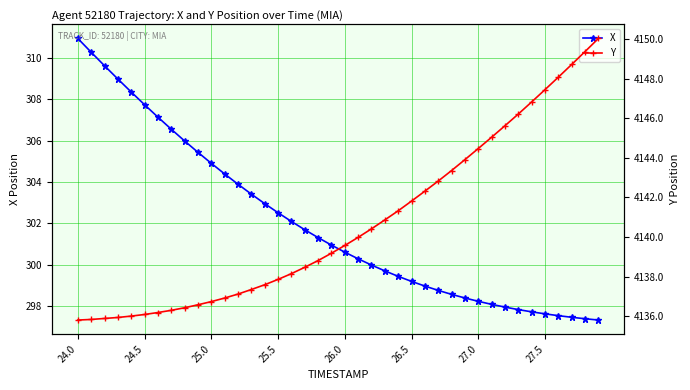

True or false: Y and X intersect in this chart.

False